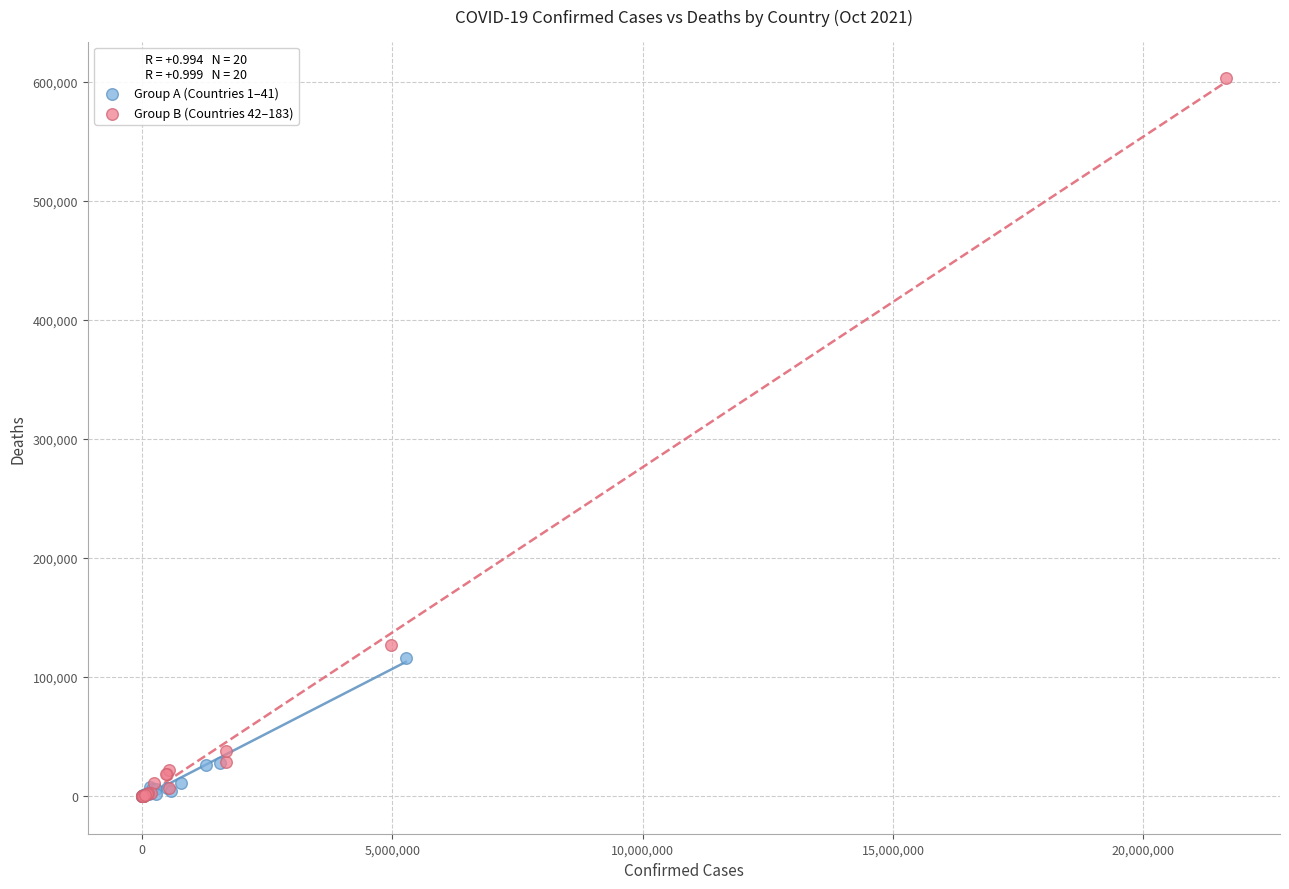

Which series contains the highest Y value?

Group B (Countries 42–183)